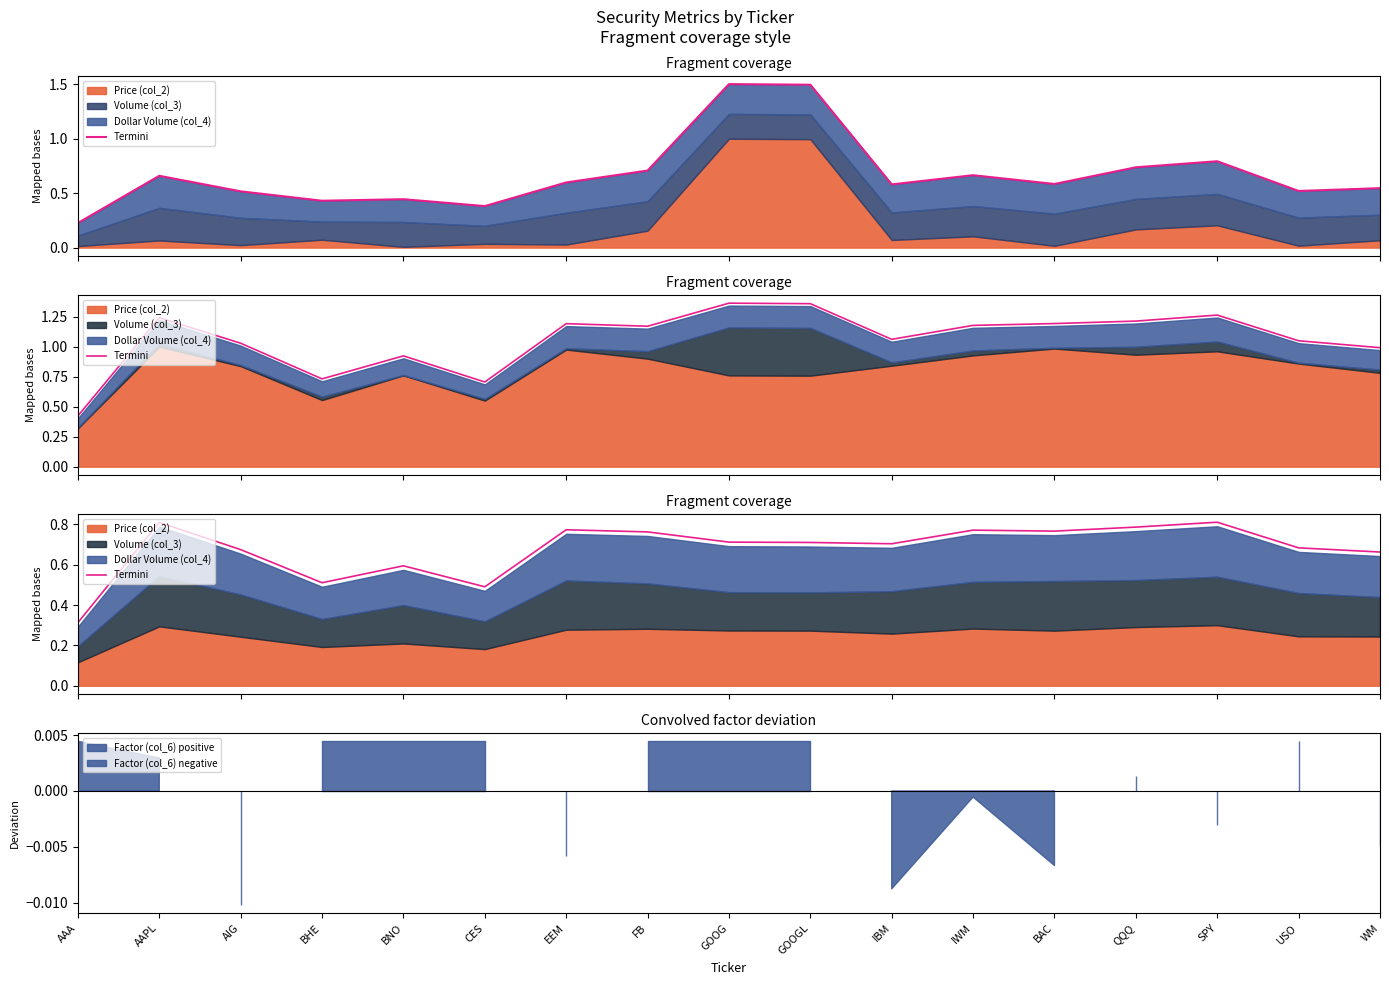

What value does the data have at BNO?

0.6